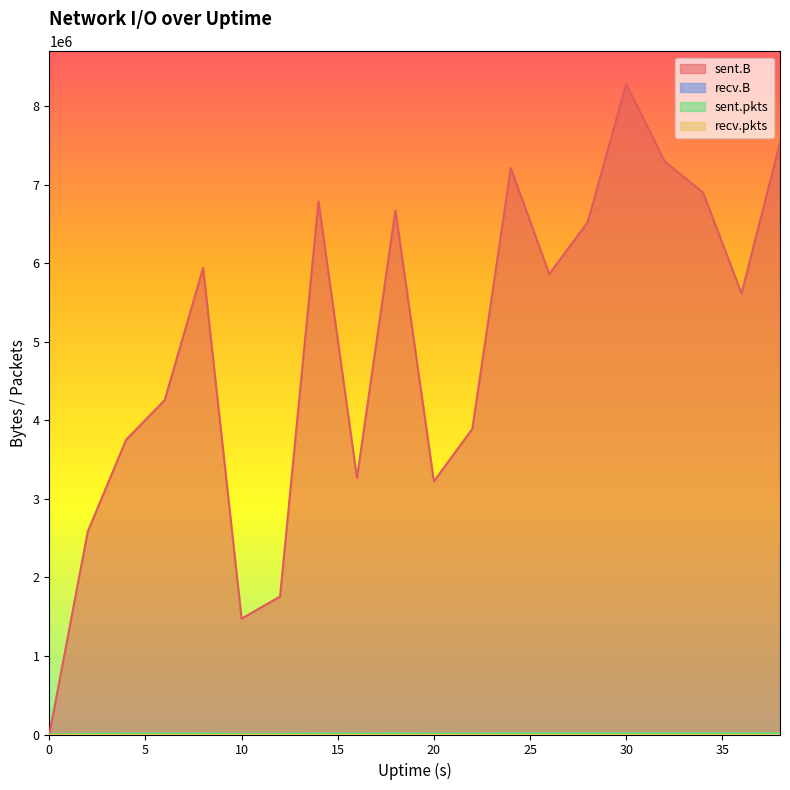

What value does the sent.pkts series have at 26?

12882